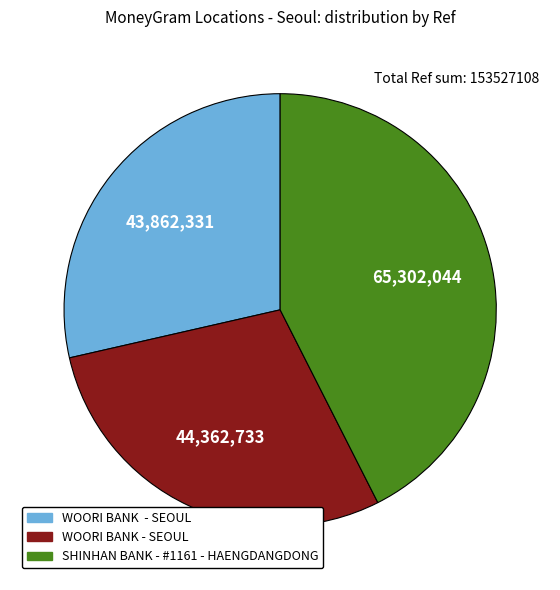

Is there any slice that represents more than half of the pie?

No